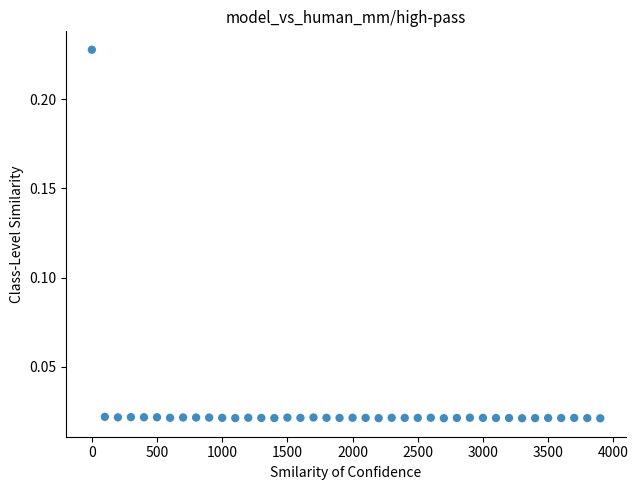

What is the range of X values (max minus min)?

3900.0